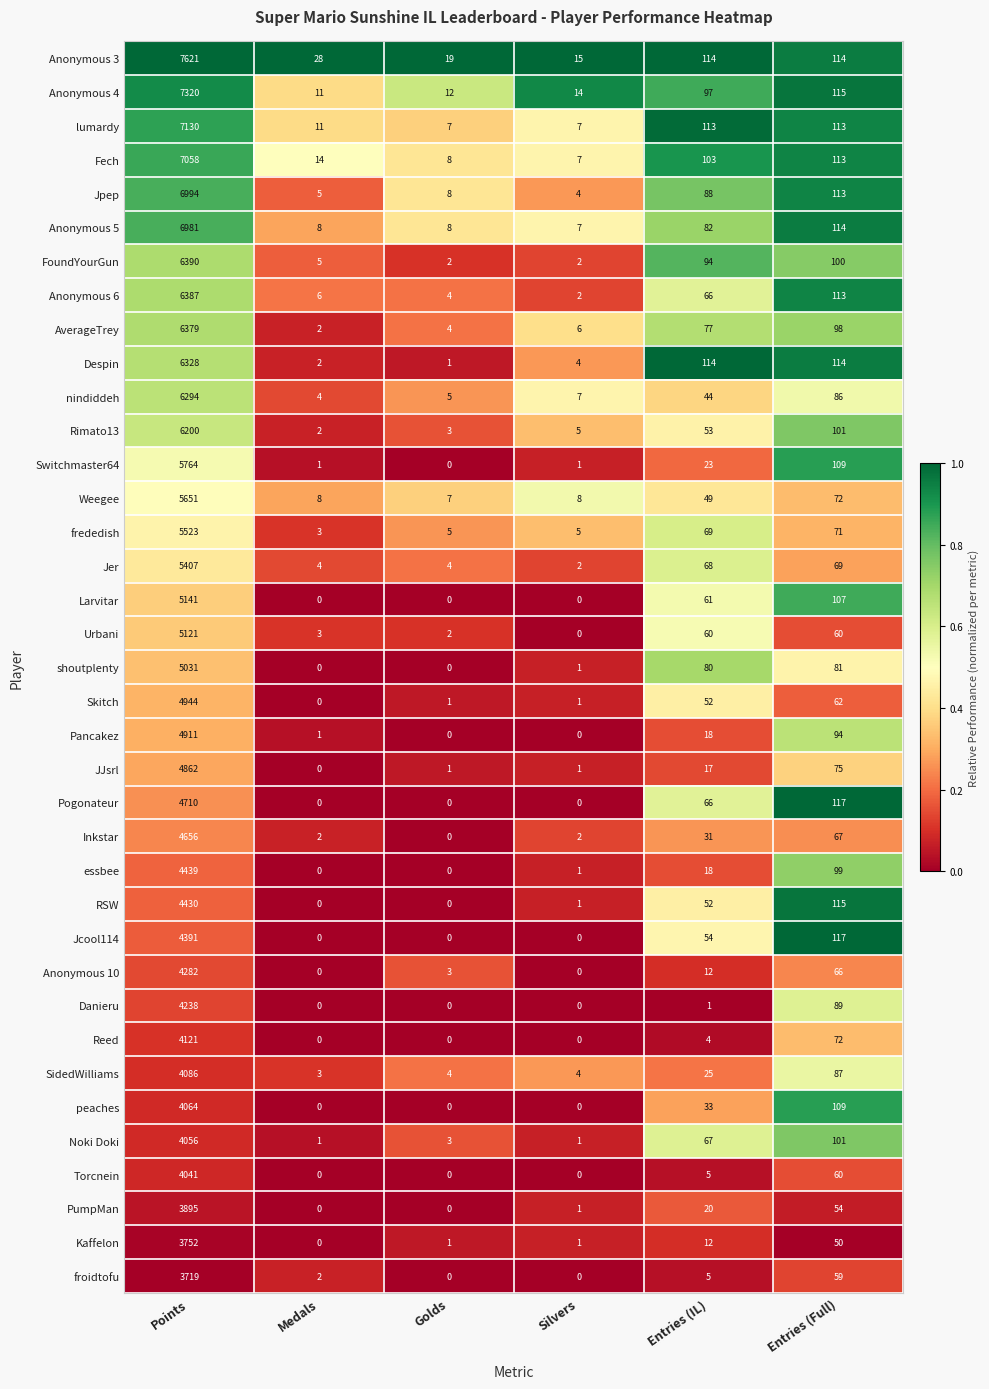

At which label does Skitch first exceed 52?

Points